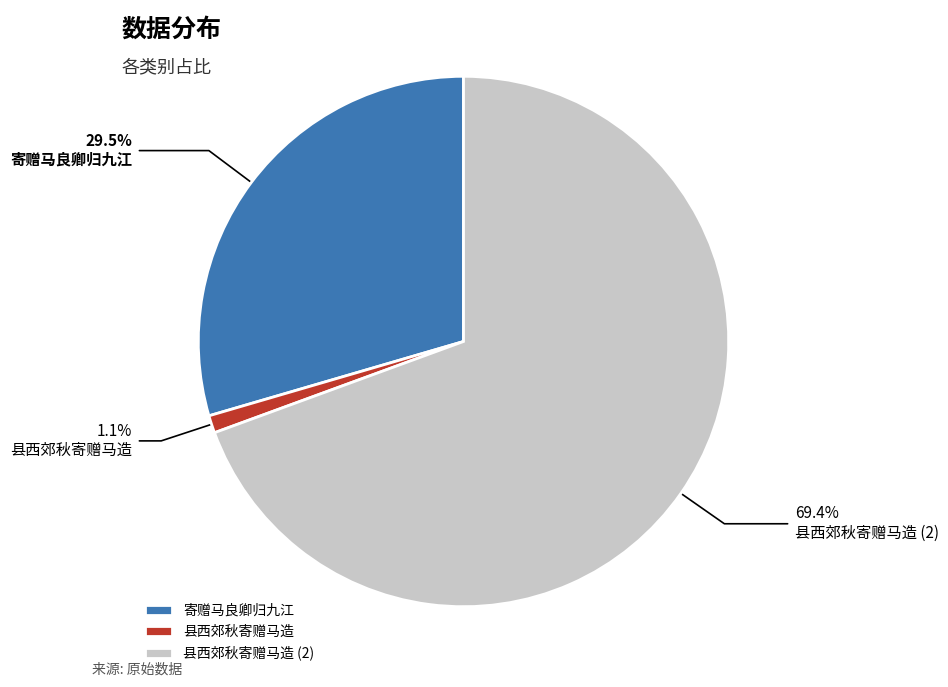

To the nearest percent, what percentage of the pie is 县西郊秋寄赠马造?

1%